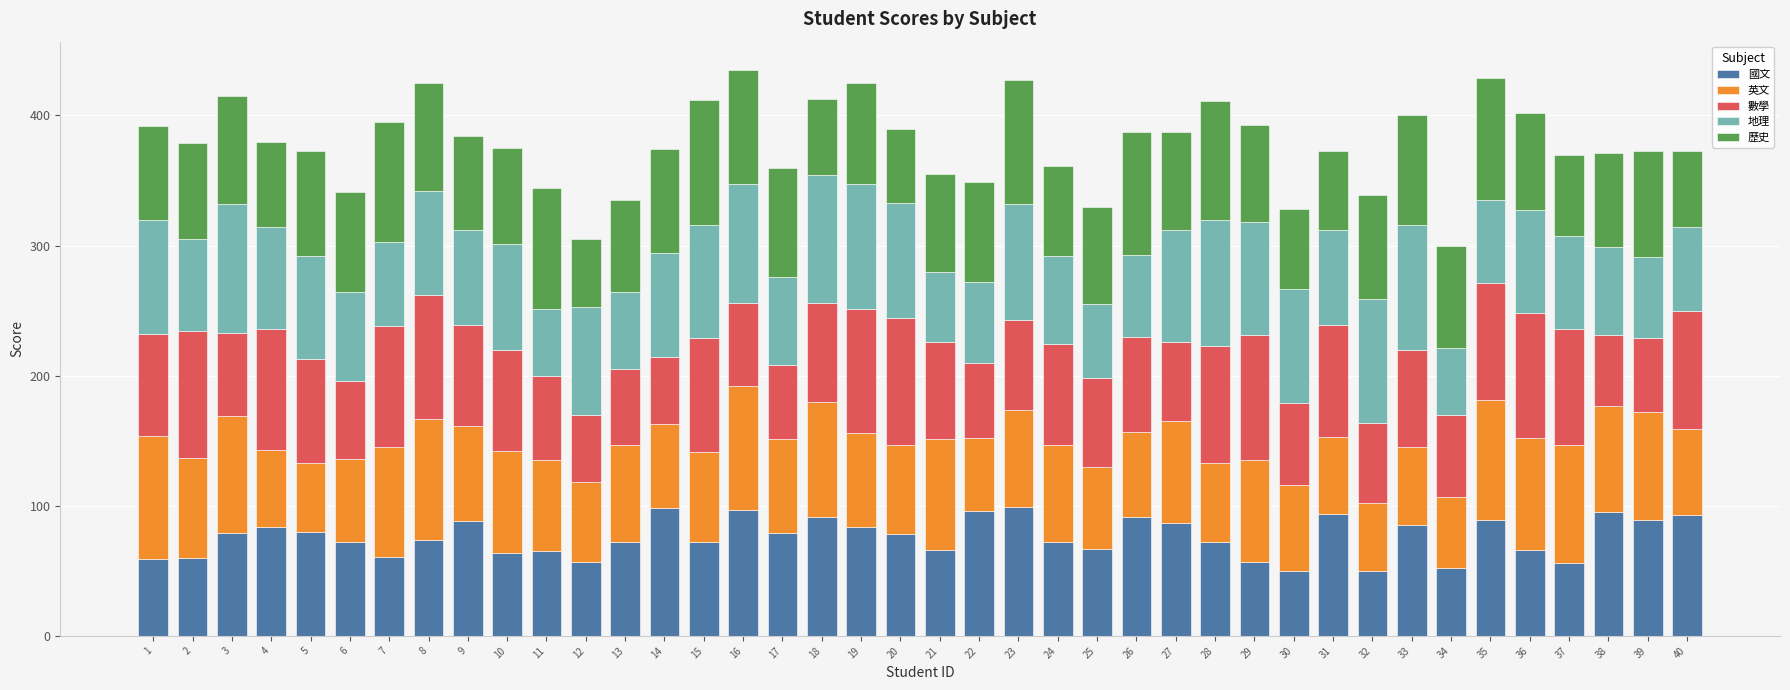

What is the minimum value for 國文?

50